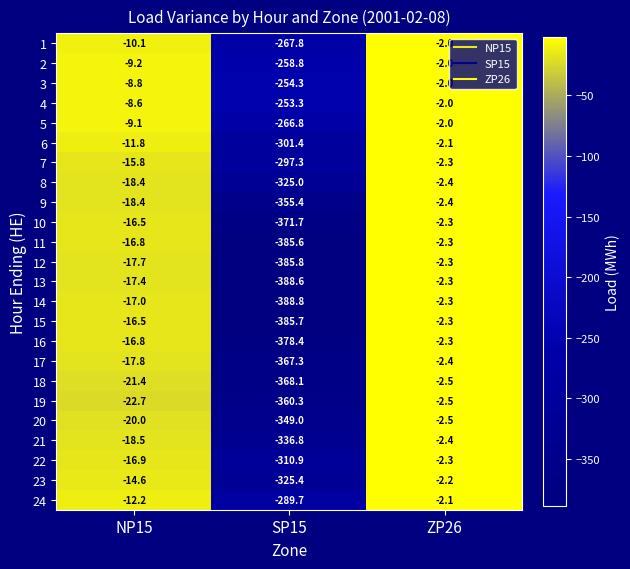

How many values in the 10 series are below -16?

2